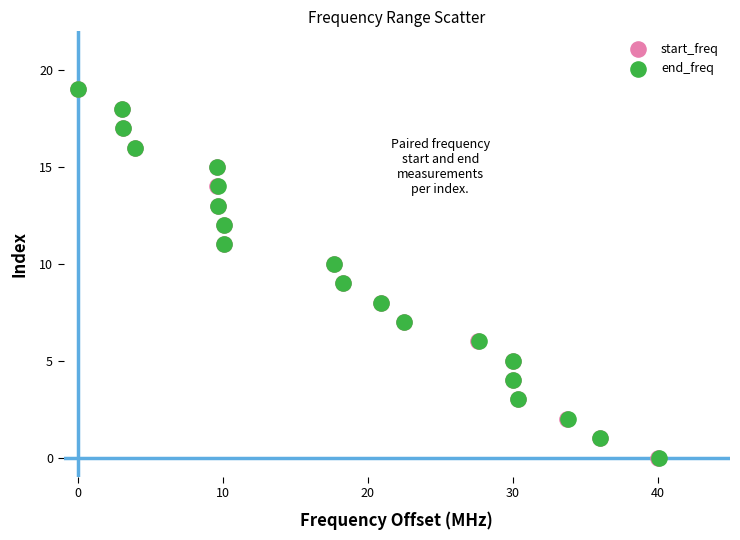

What are all the series names shown in the legend?

start_freq, end_freq